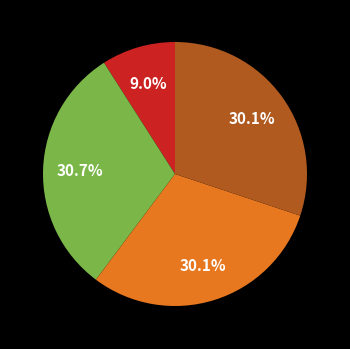

Is there a majority slice in this chart?

No